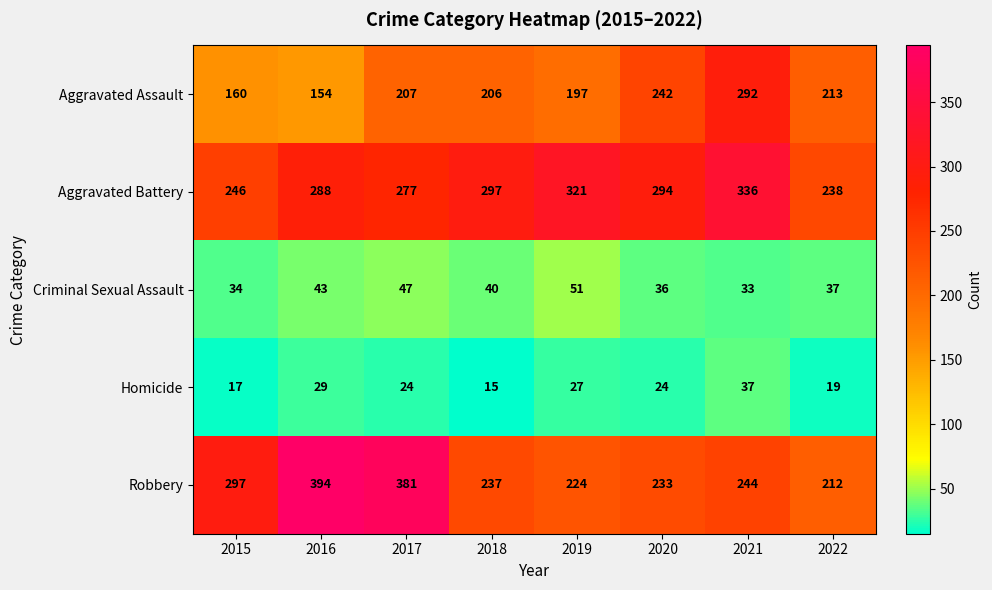

At which category is the sum across all series the highest?

2021